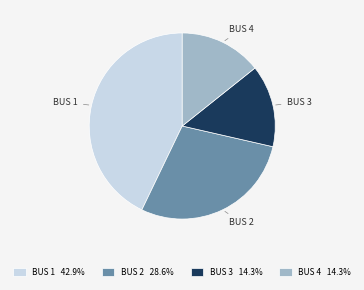

Do BUS 2 and BUS 4 together represent more than half of the pie?

No